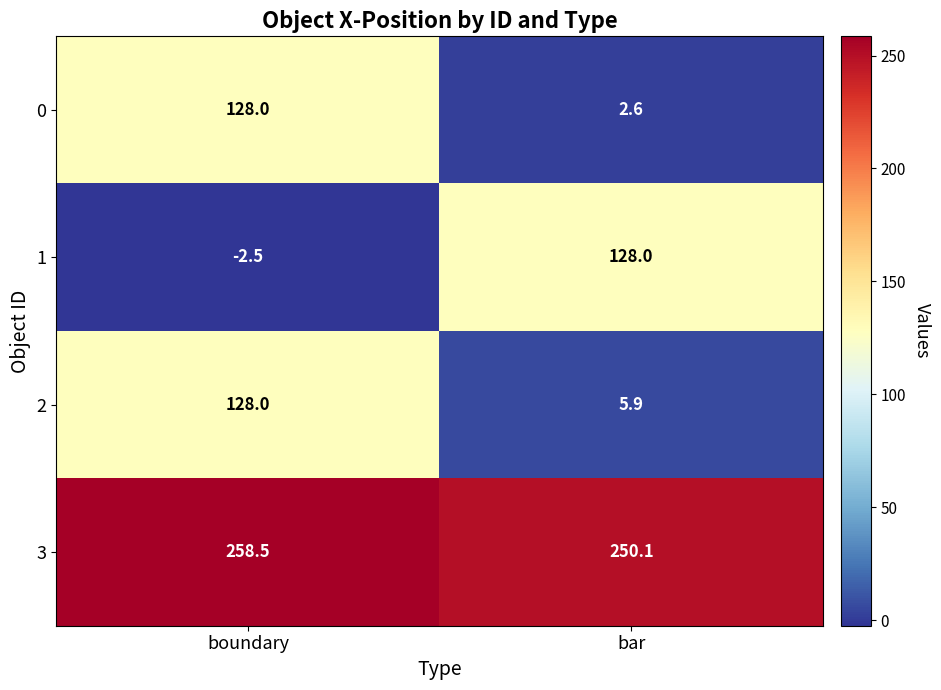

Which series has the largest total across all categories?

3